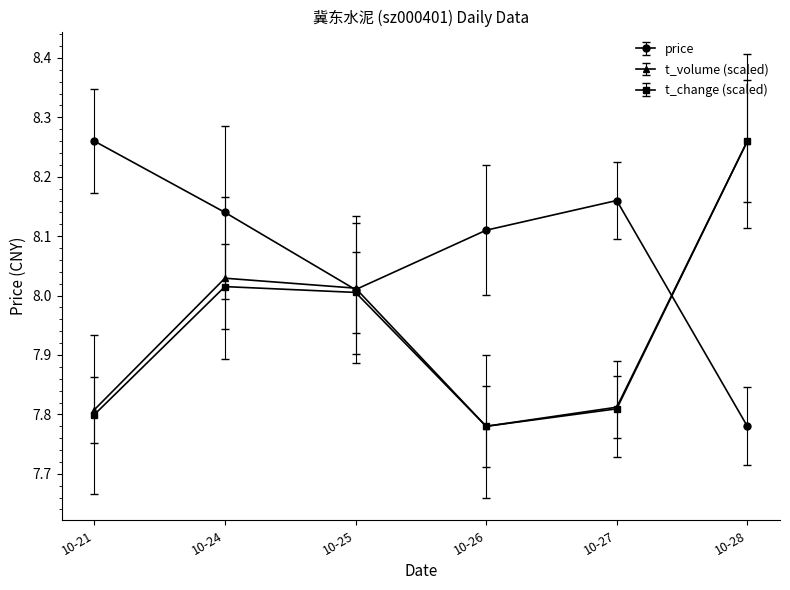

At which category does price reach its first local valley?

10-25